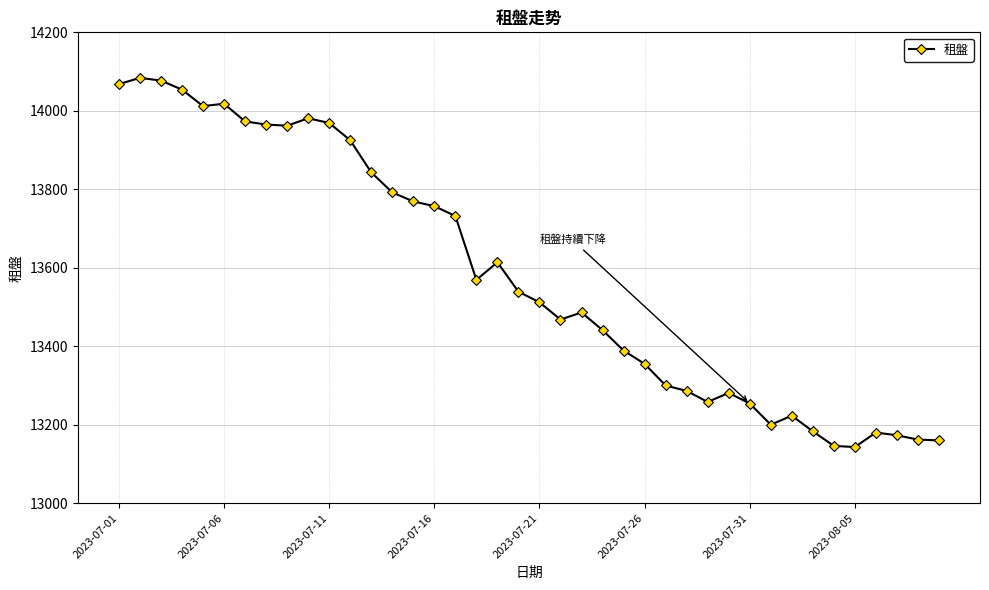

What is the maximum value shown in the chart?

14084